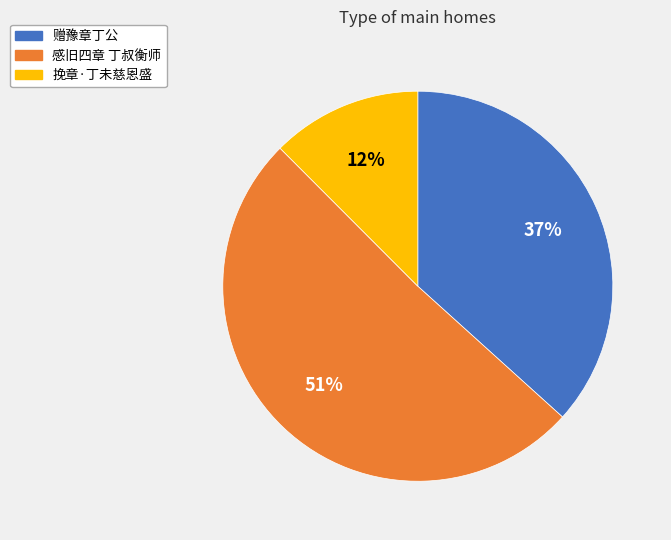

Which slice is the smallest?

挽章·丁未慈恩盛